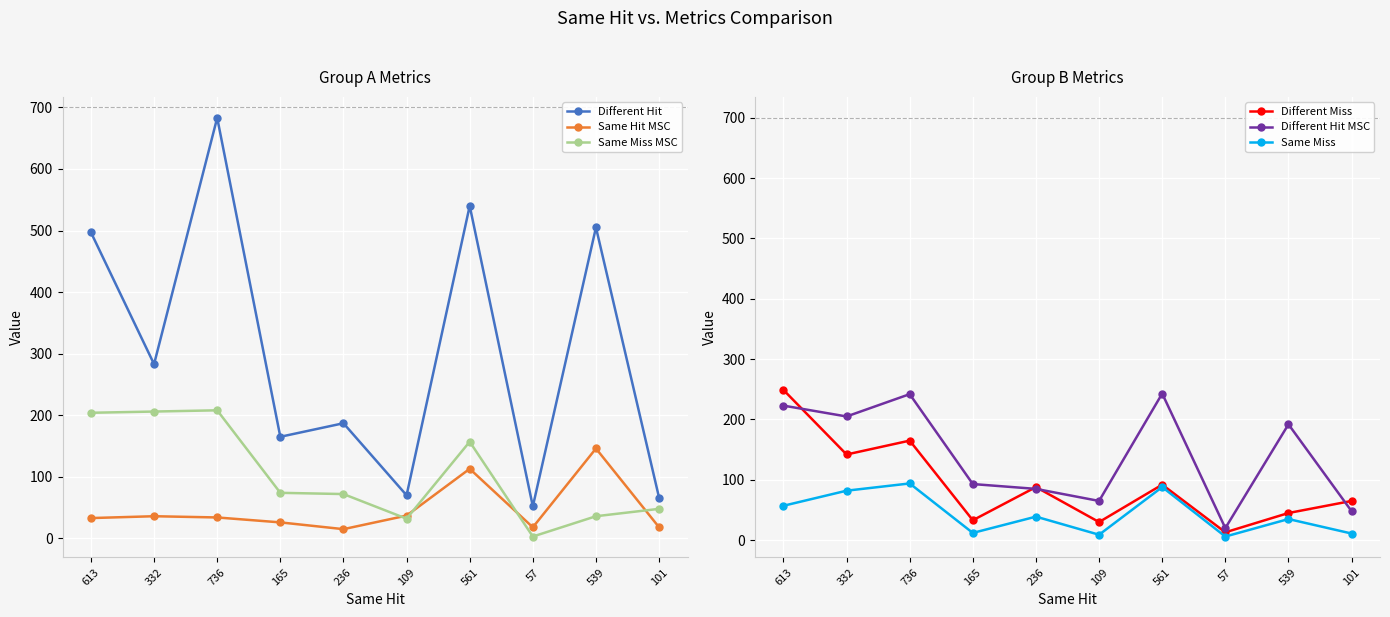

True or false: Same Miss and Same Miss MSC cross at least once.

True